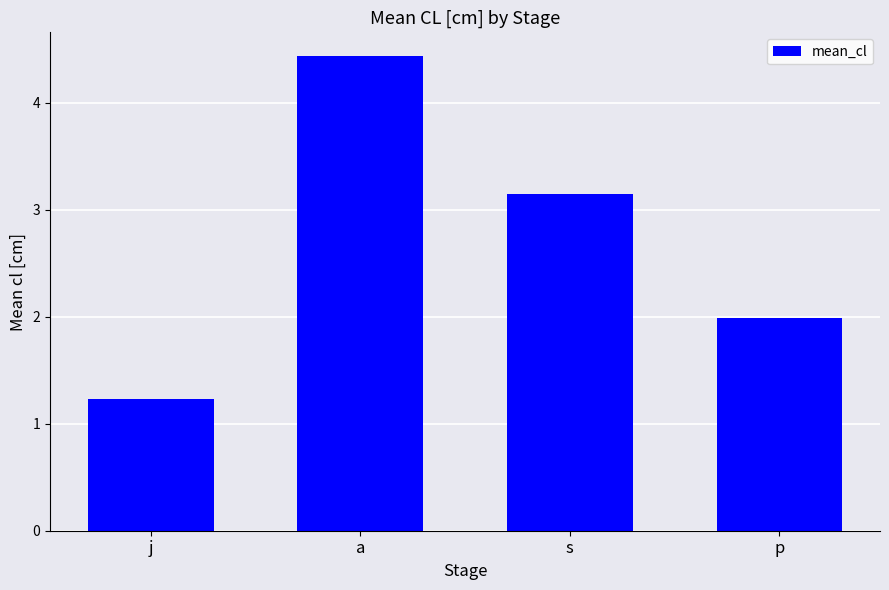

Is it true that the value at a is 1.9?

False